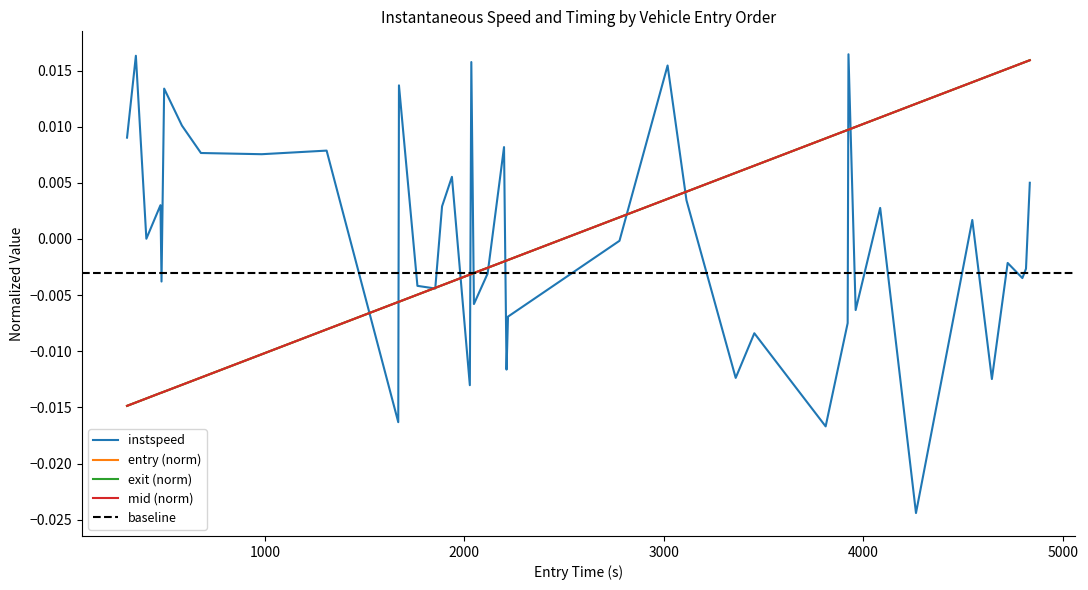

List the series in order of their peak value, highest first.

instspeed, entry, mid, exit